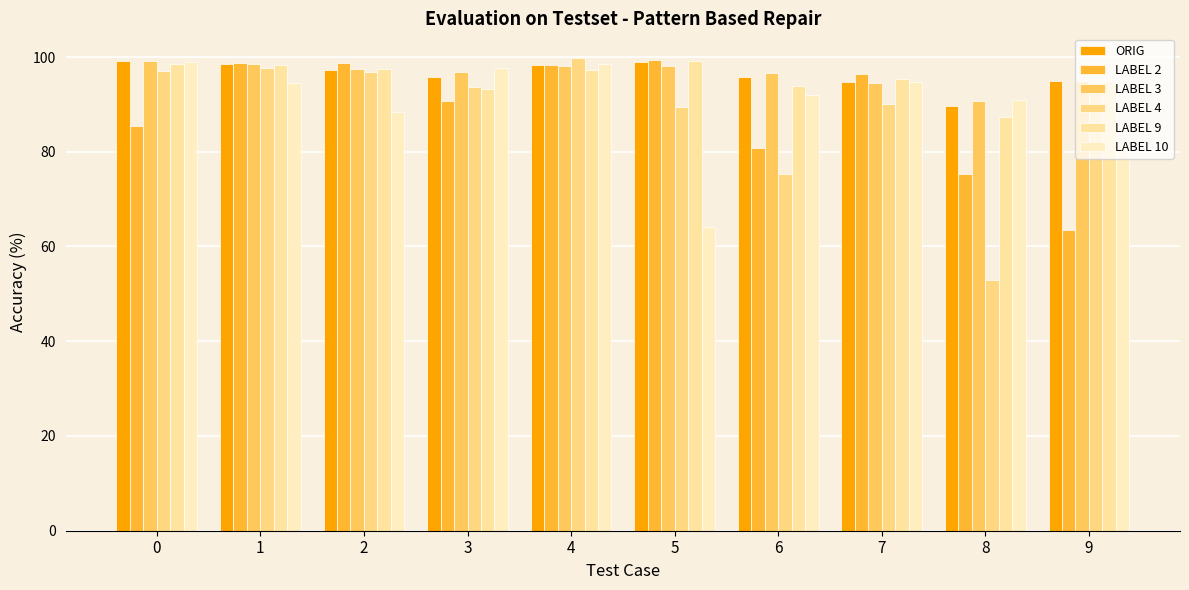

What are all the series names shown in the legend?

ORIG, LABEL 2, LABEL 3, LABEL 4, LABEL 9, LABEL 10